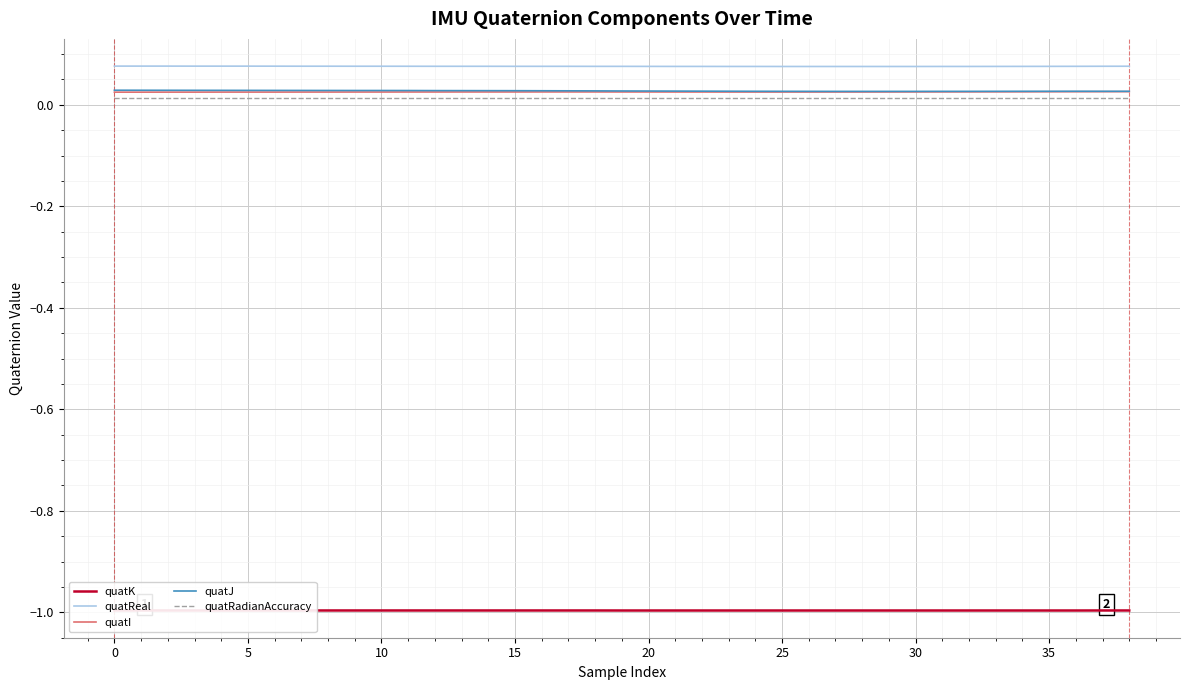

True or false: quatJ and quatReal intersect in this chart.

False